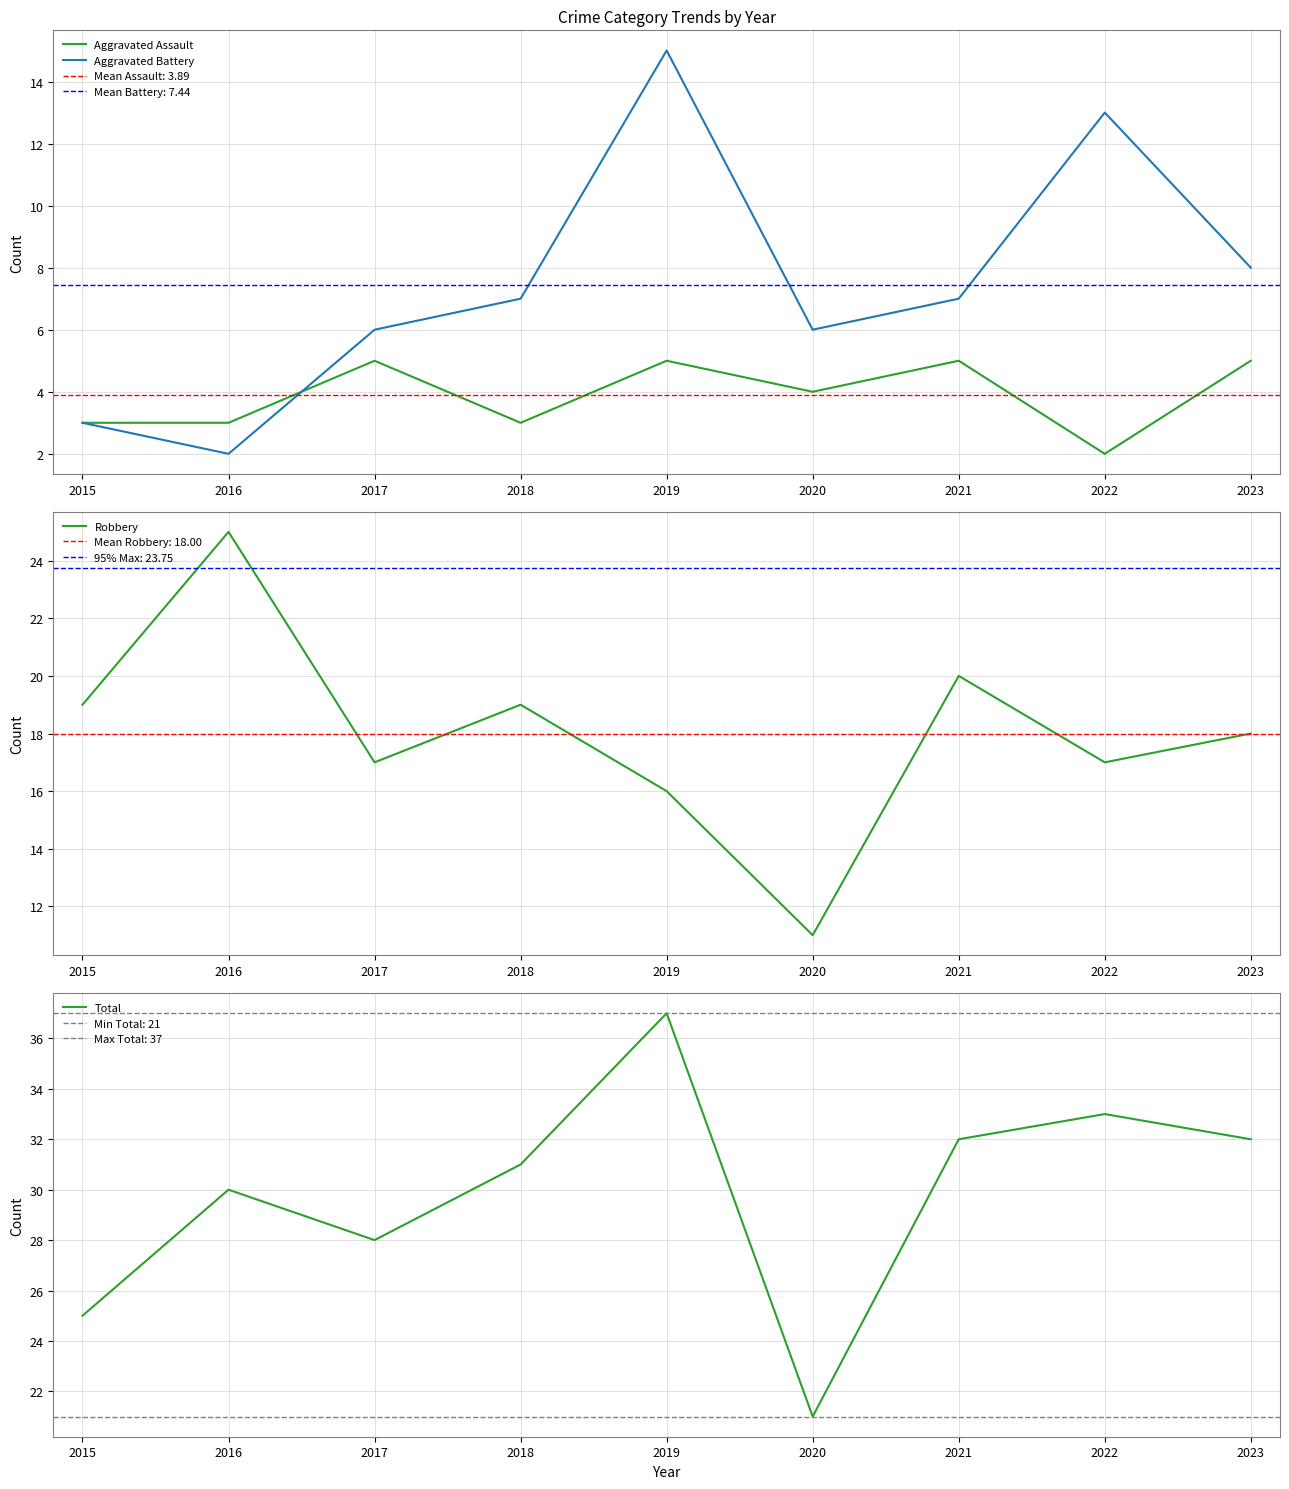

True or false: Total has a value of 21 at 2020.

True